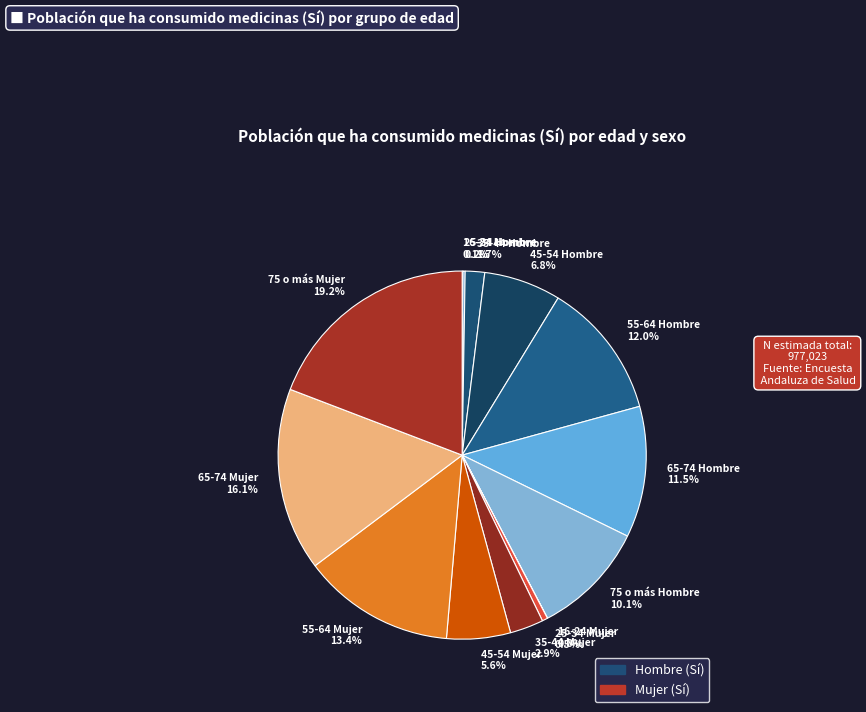

Between 45-54 Hombre 6.8% and 65-74 Hombre 11.5%, which is larger?

65-74 Hombre 11.5%